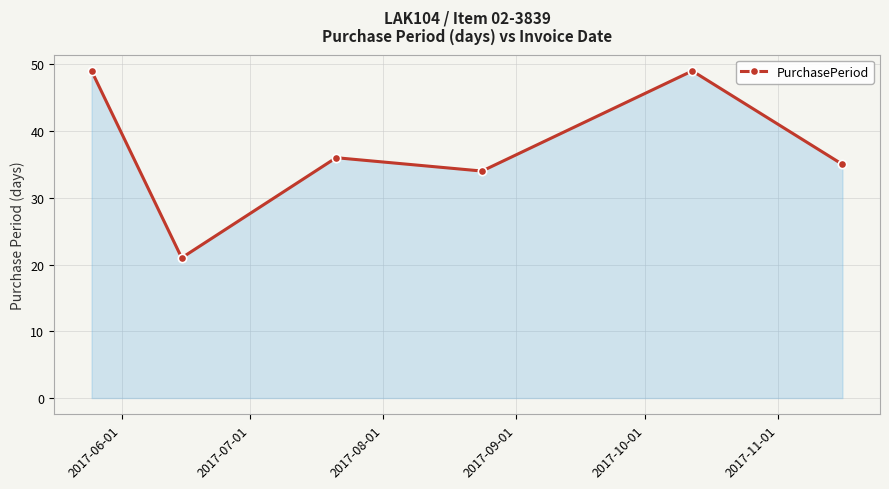

Reading right to left, extract all data points from this chart.

35	49	34	36	21	49